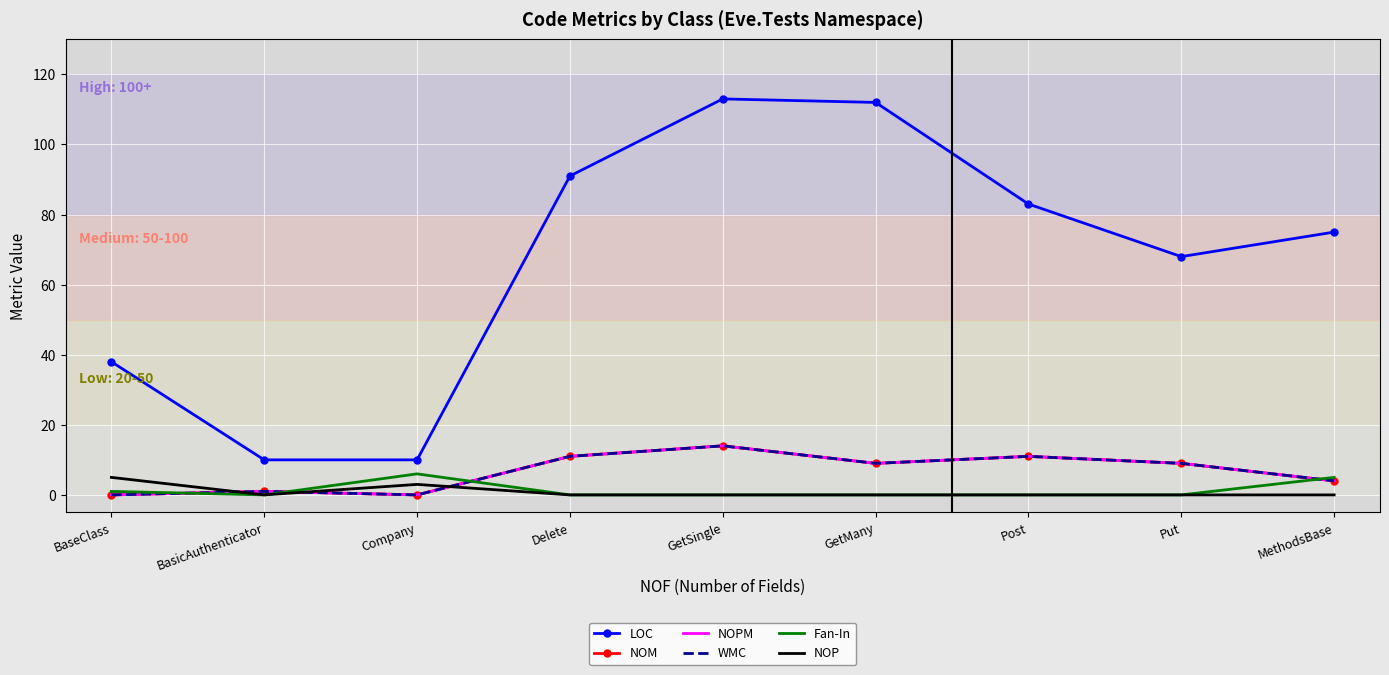

List the labels in order of LOC value, largest first.

GetSingle, GetMany, Delete, Post, MethodsBase, Put, BaseClass, BasicAuthenticator, Company